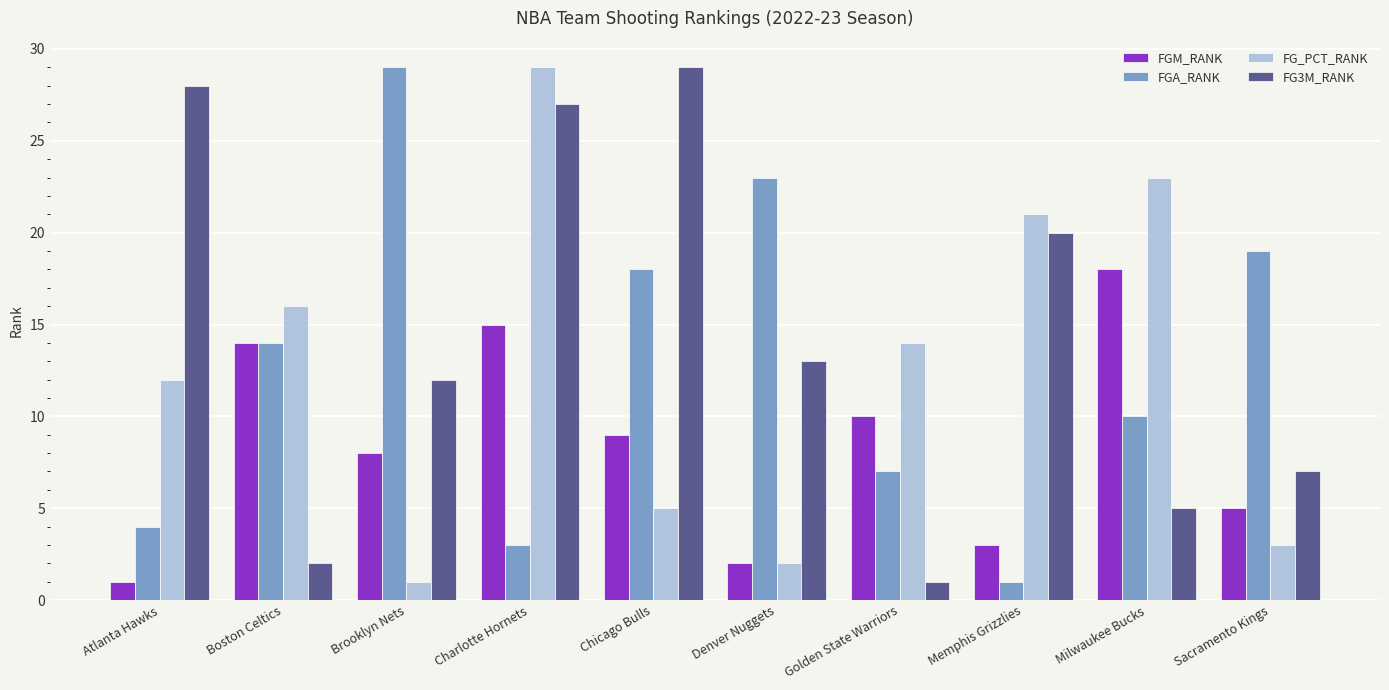

Count the number of categories in the chart.

10